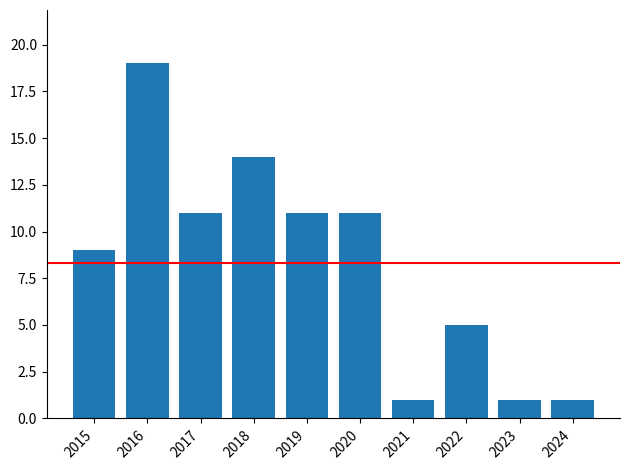

How many distinct data groups are displayed?

1